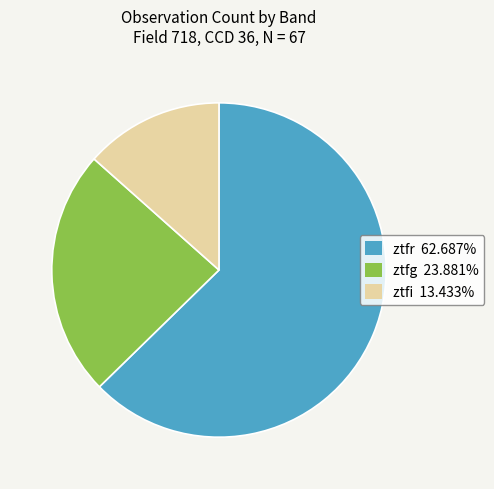

Approximately how many times larger is the value at ztfr 62.687% compared to ztfg 23.881%?

2.6